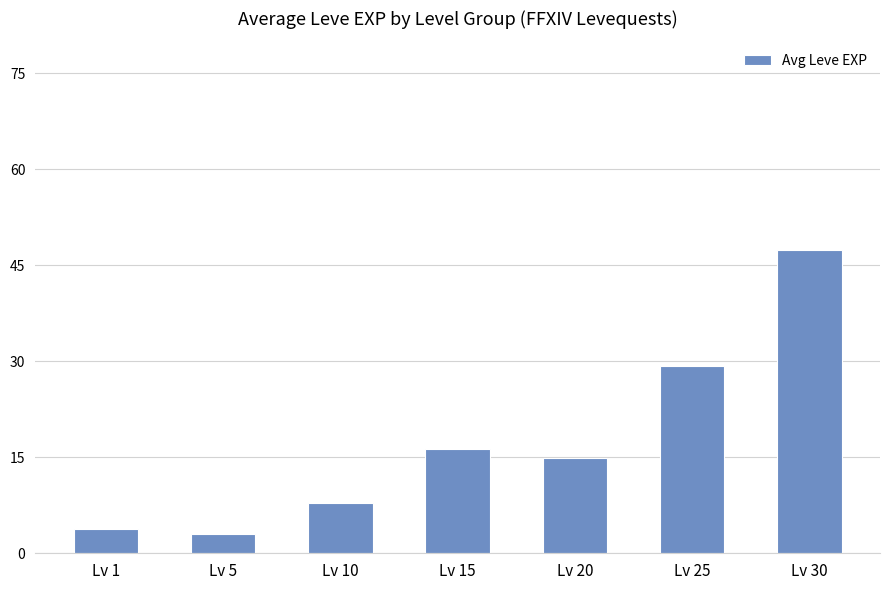

What is the value of the 2nd bar from the left?

3.0